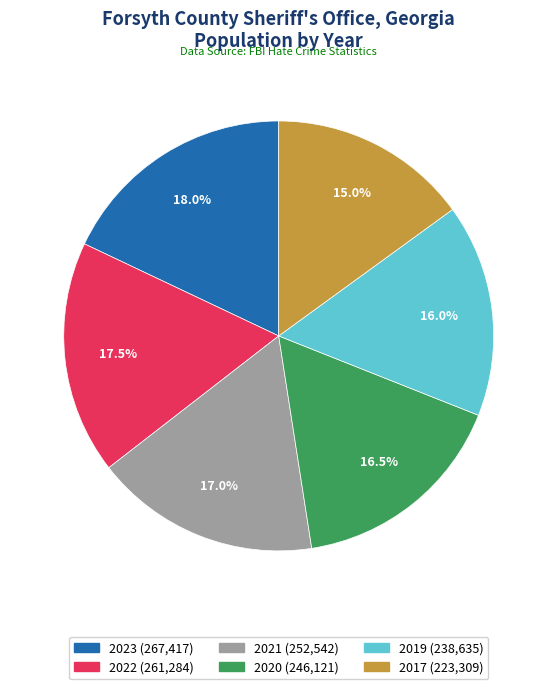

To the nearest percent, what portion does 2019 represent?

16%